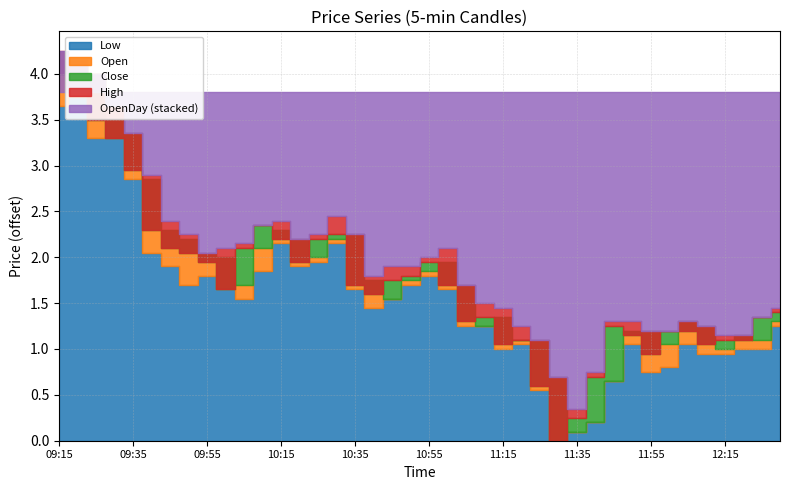

What are all the series names shown in the legend?

Open, Low, Close, High, OpenDay